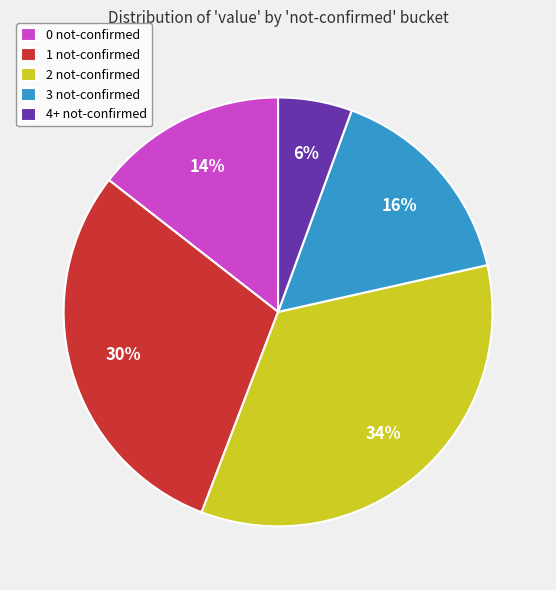

The 2 not-confirmed slice represents 23% of the pie. True or false?

False